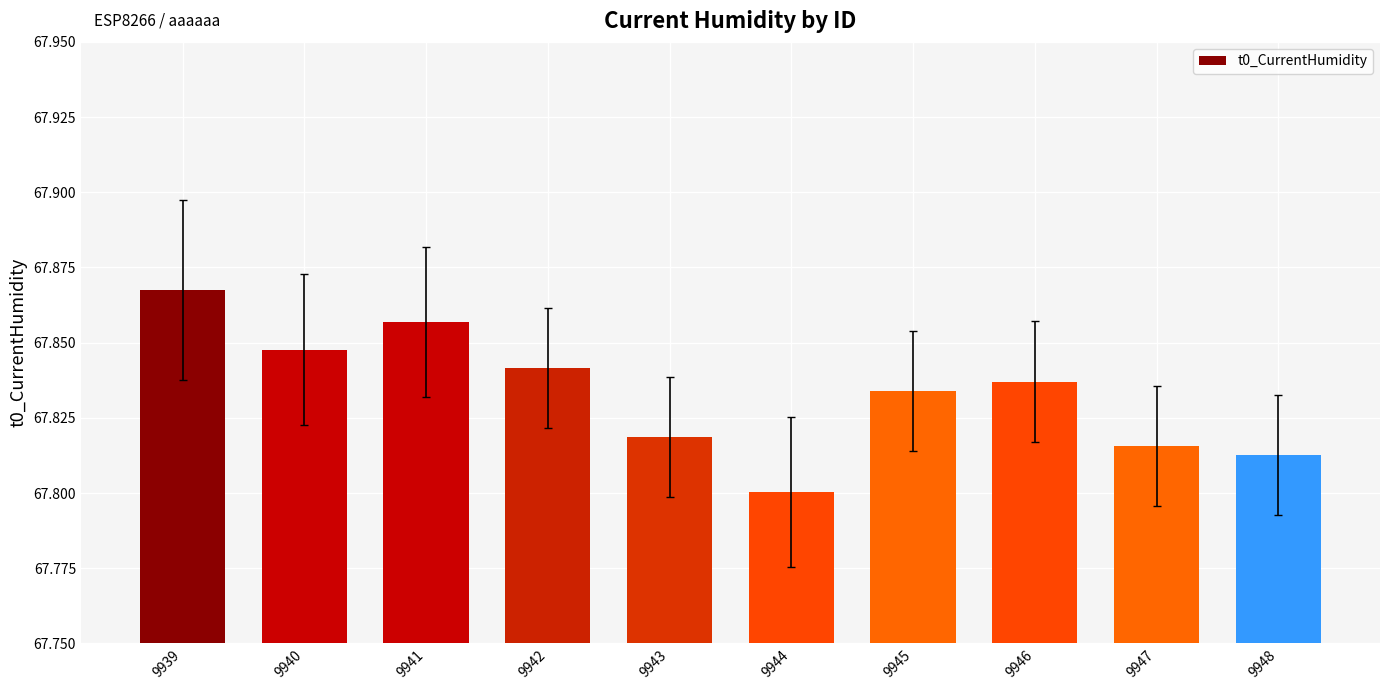

How many bars are there in total?

10